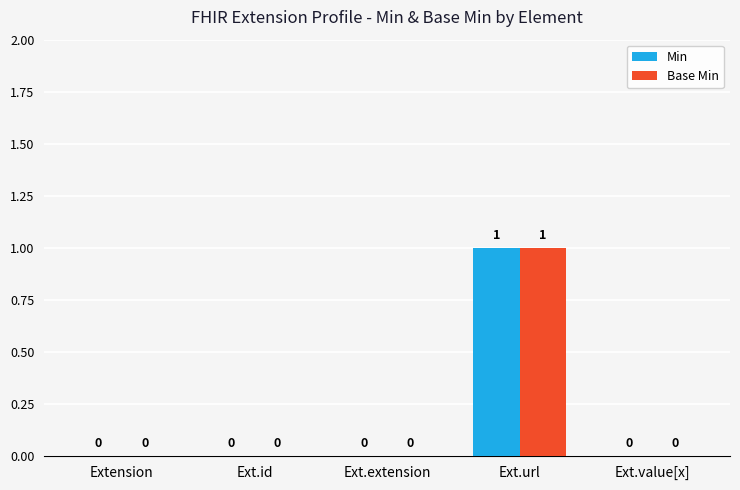

How many data points does each series have?

5